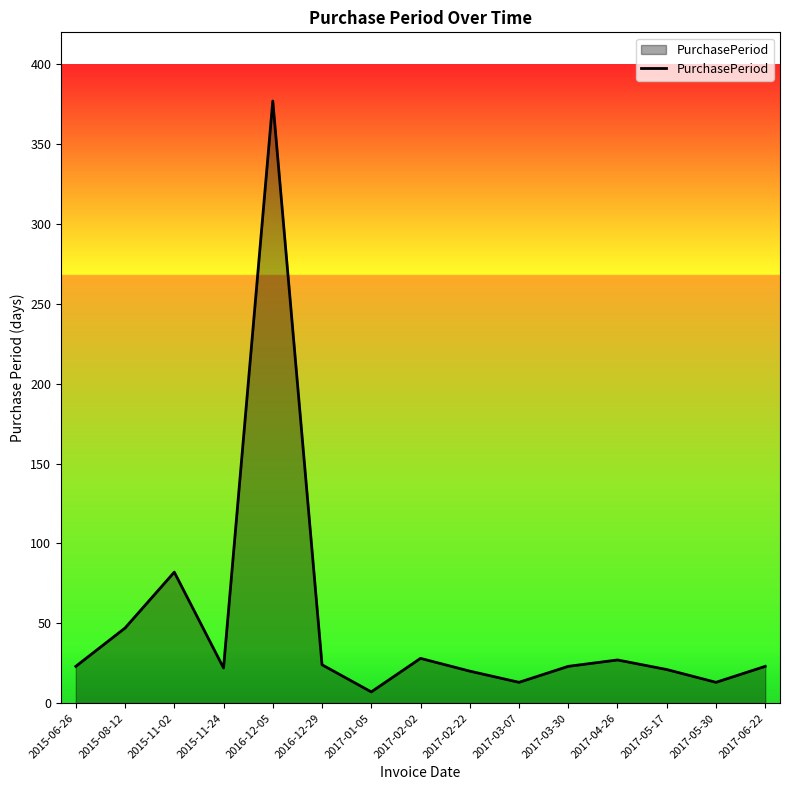

How many categories are shown in the chart?

15